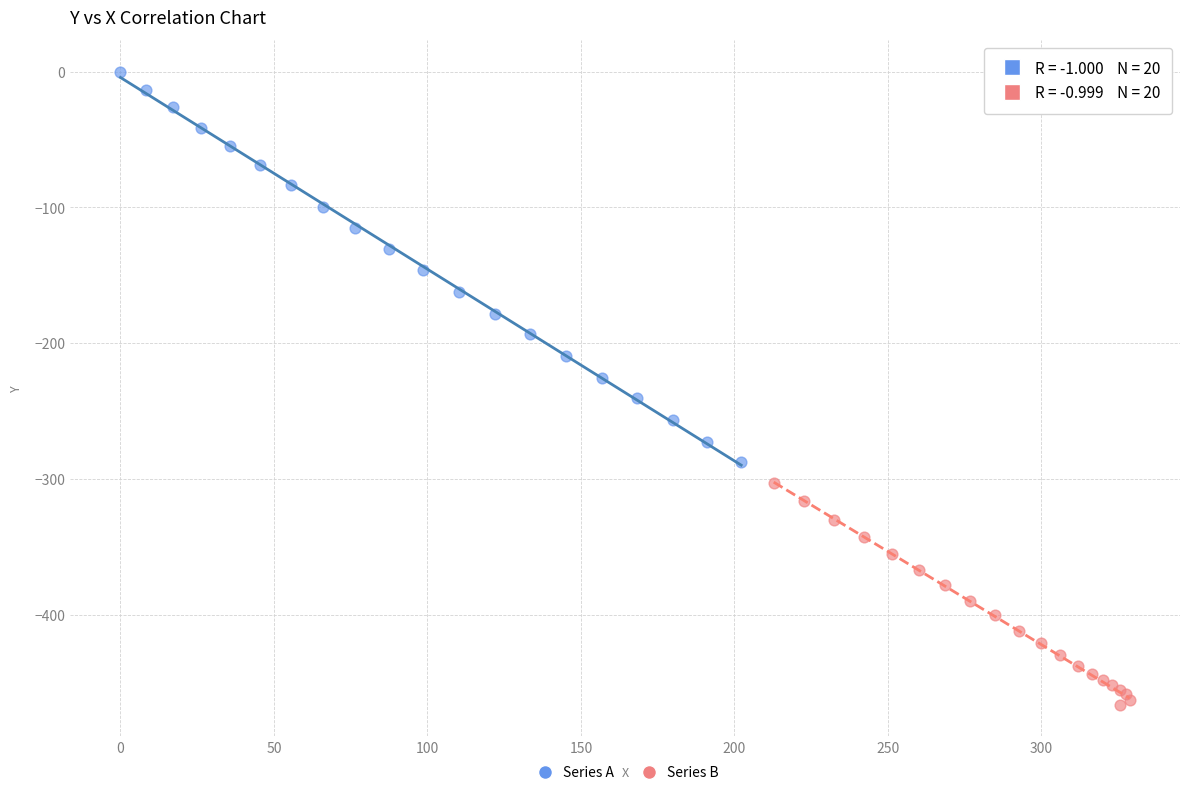

Which series contains the highest Y value?

Series A